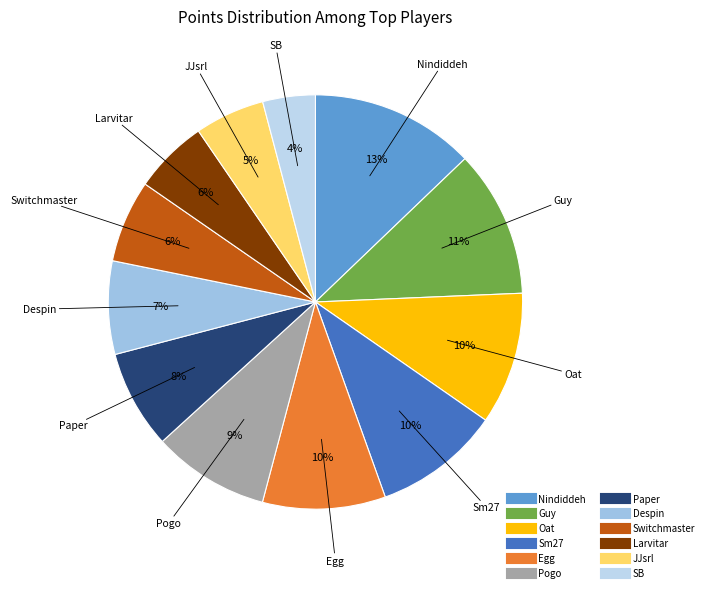

Does any single category account for the majority?

No